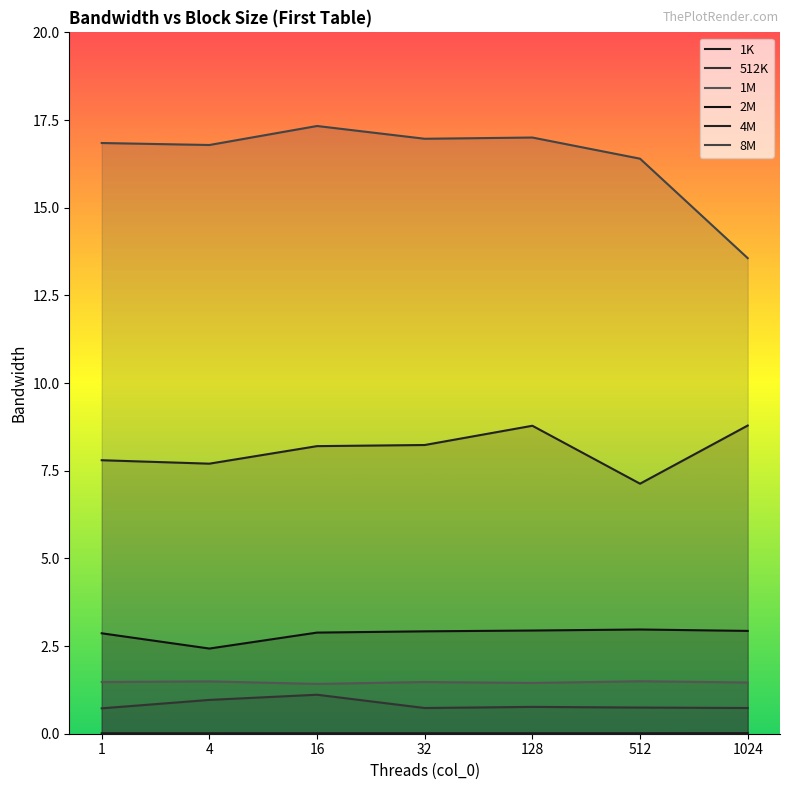

What is the difference between the 4M values at 1024 and 16?

0.6